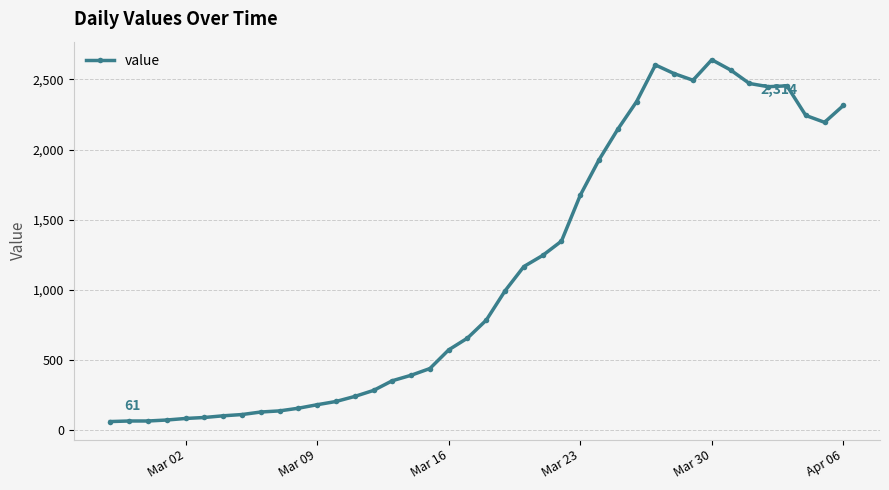

What is the value of the 32nd point from the left?

2494